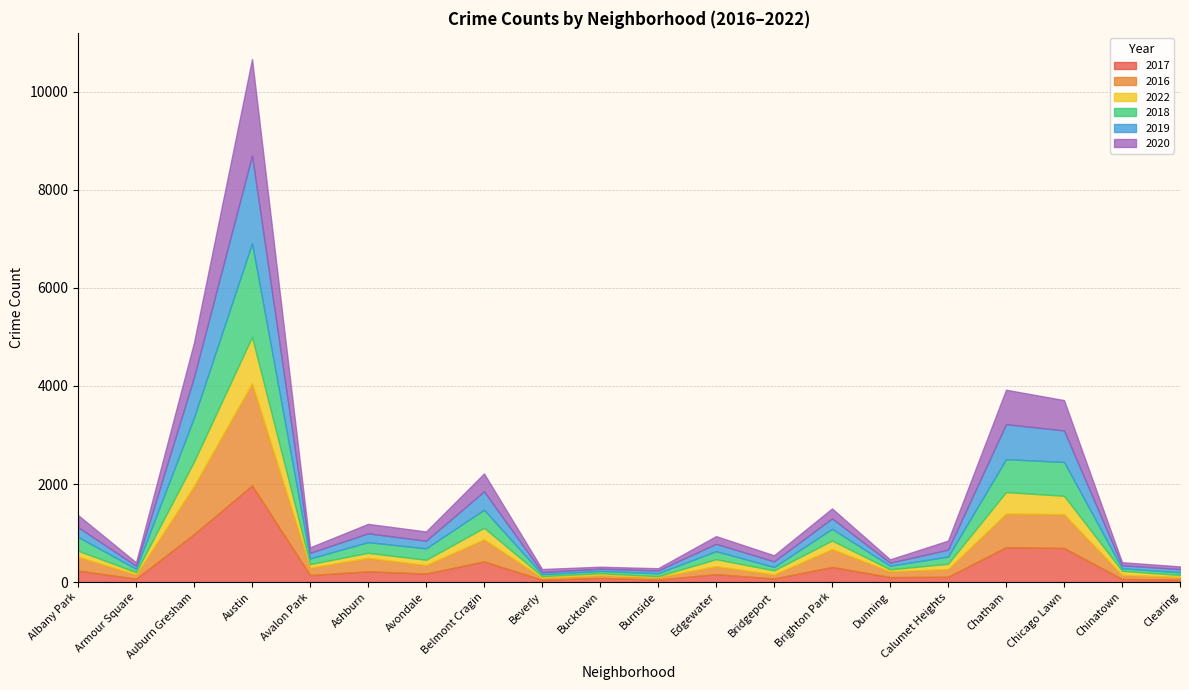

Rank the series at Beverly from lowest to highest value.

2022, 2016, 2018, 2019, 2017, 2020